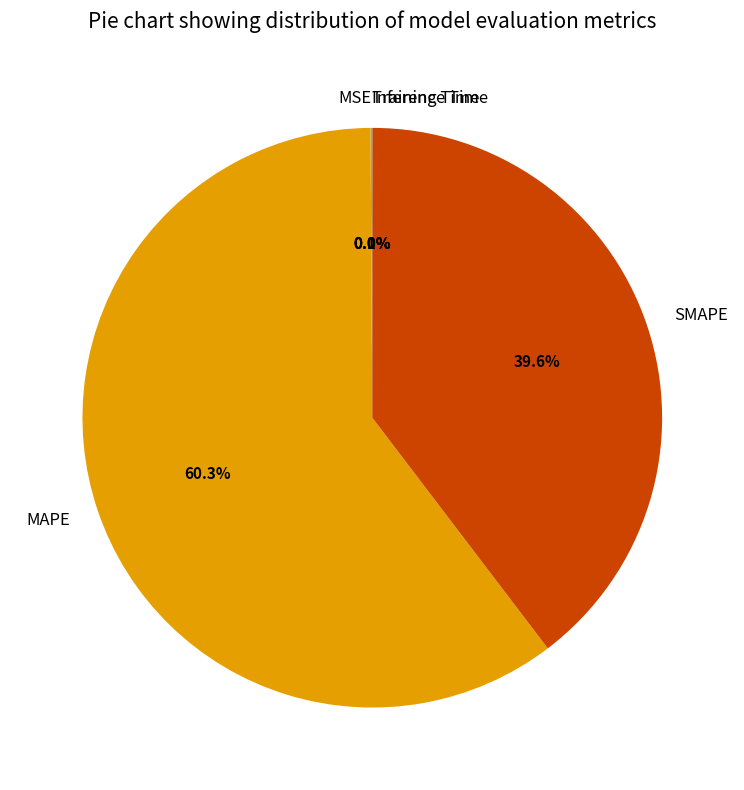

Which category accounts for the majority?

MAPE